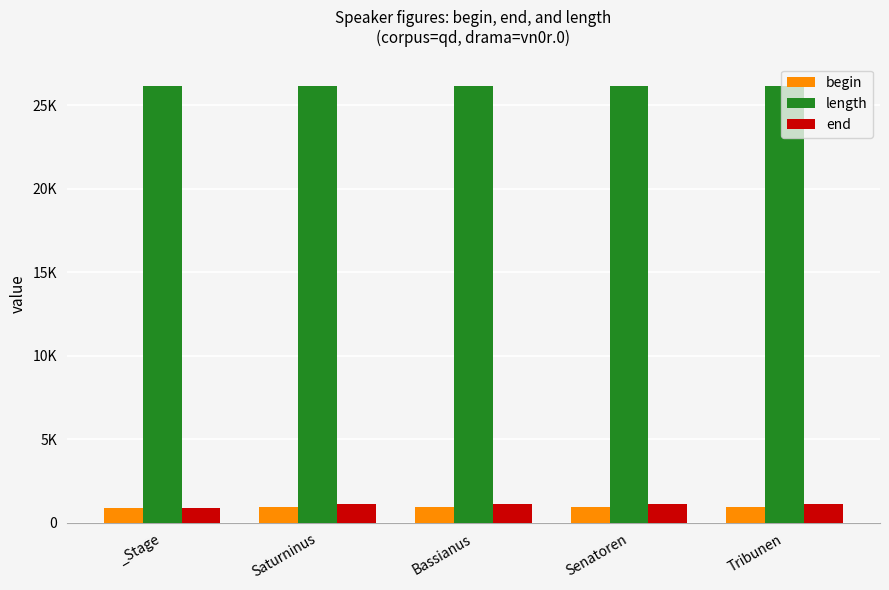

Reading right to left, extract all data points from this chart.

begin: 919	919	919	919	894
length: 26194	26194	26194	26194	26194
end: 1131	1131	1131	1131	915